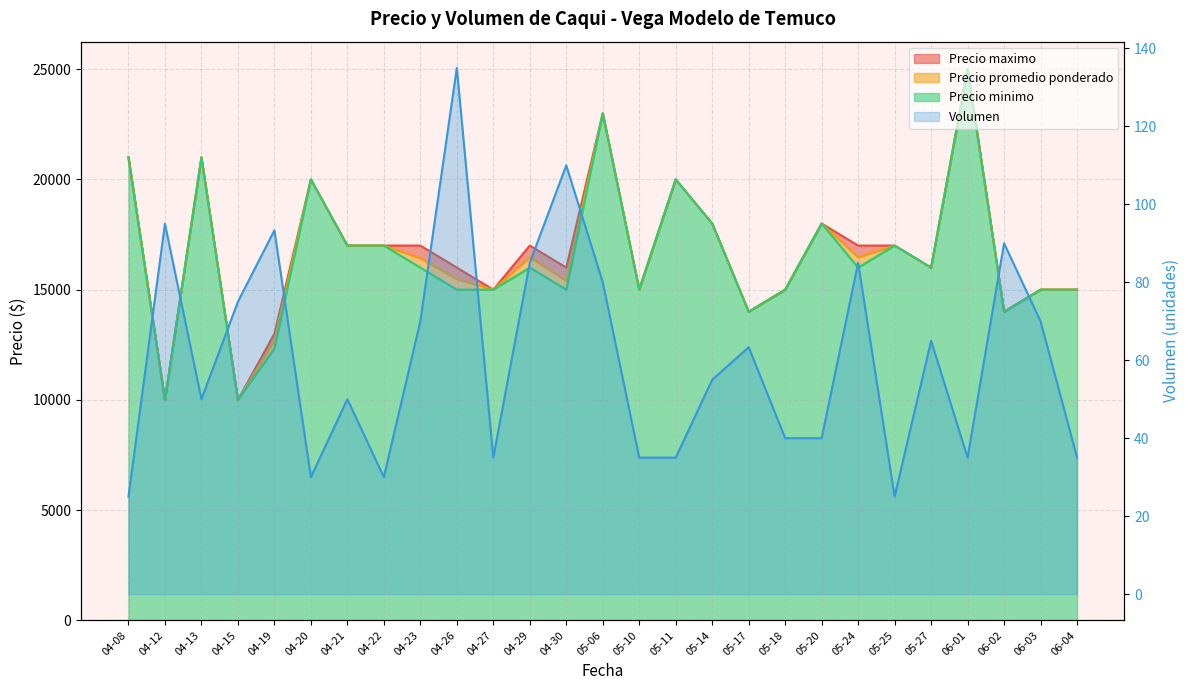

What is the label of the 9th point from the left?

04-23